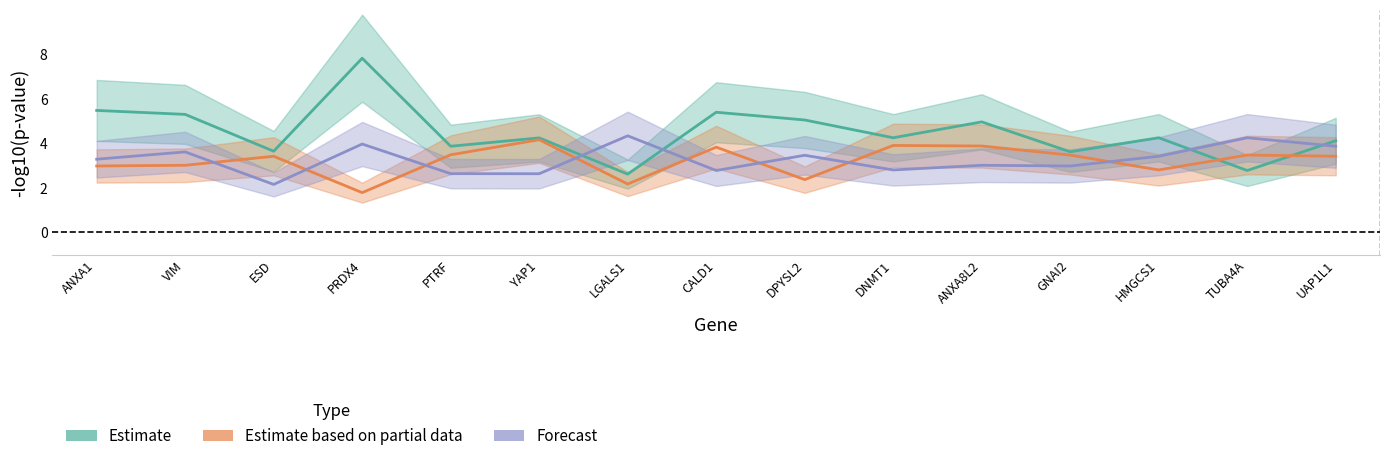

Which series has the widest spread of values?

Estimate